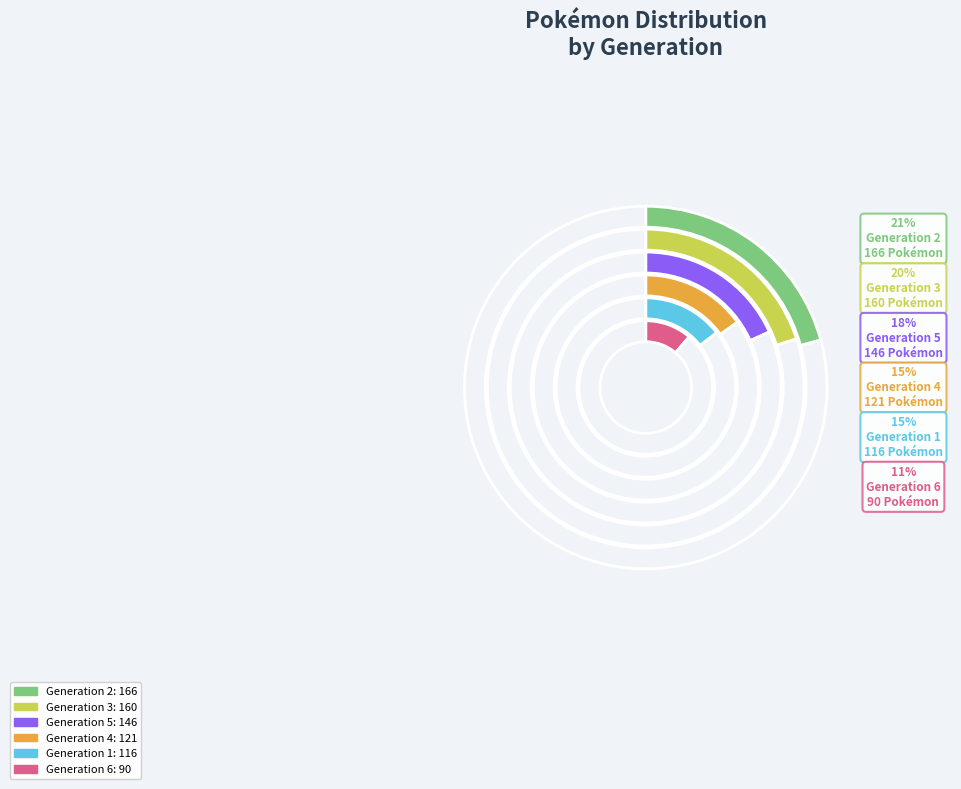

Is Generation 1 the majority of the pie?

No